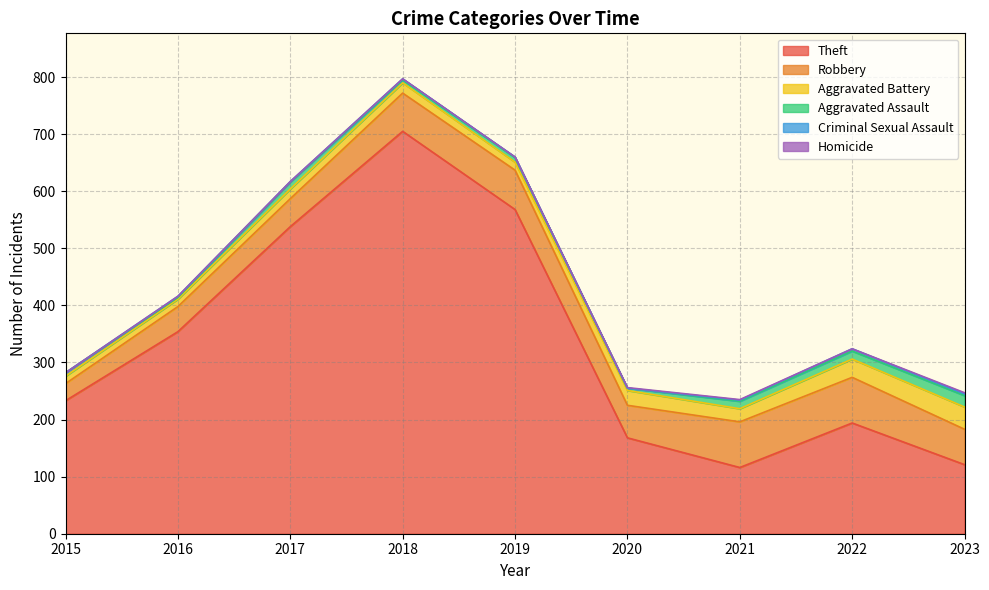

True or false: Homicide and Aggravated Assault cross at least once.

False